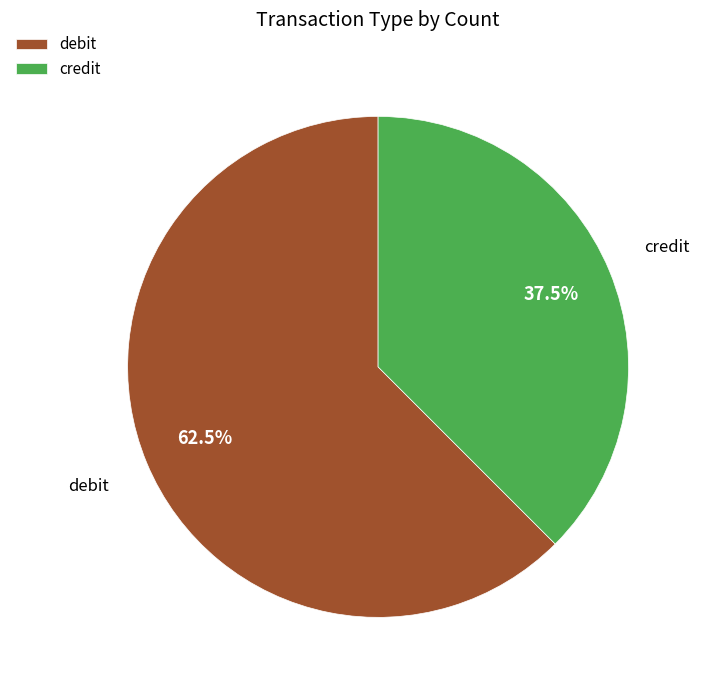

Combined, do credit and debit account for over 50%?

Yes